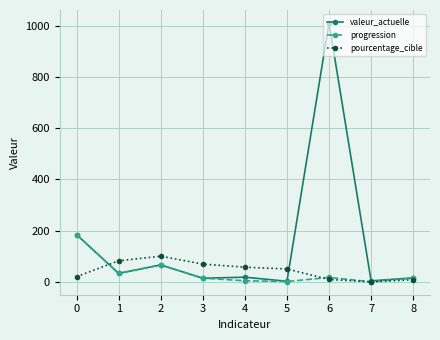

What is the difference between the valeur_actuelle values at 7 and 6?

1007.3